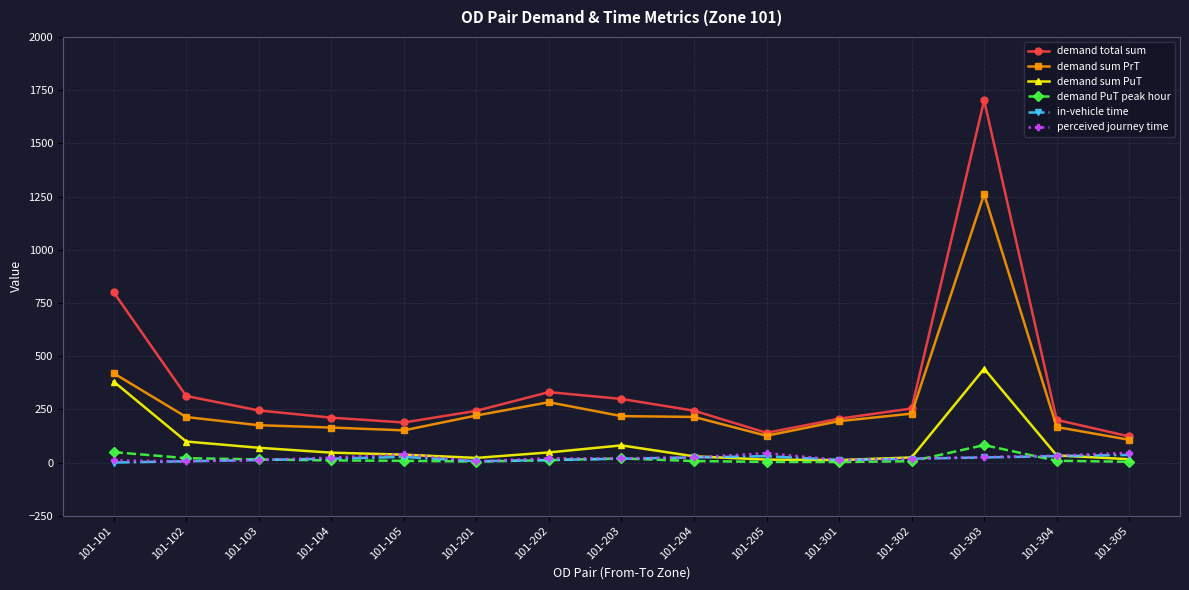

True or false: demand sum PuT and perceived journey time intersect in this chart.

True